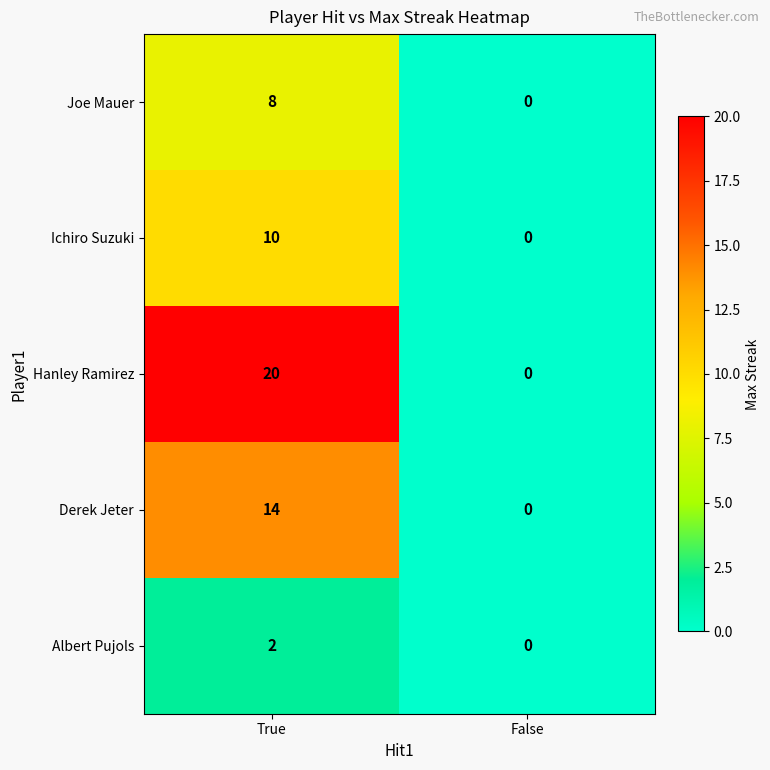

What is the difference between the maximum and minimum values in the Derek Jeter series?

14